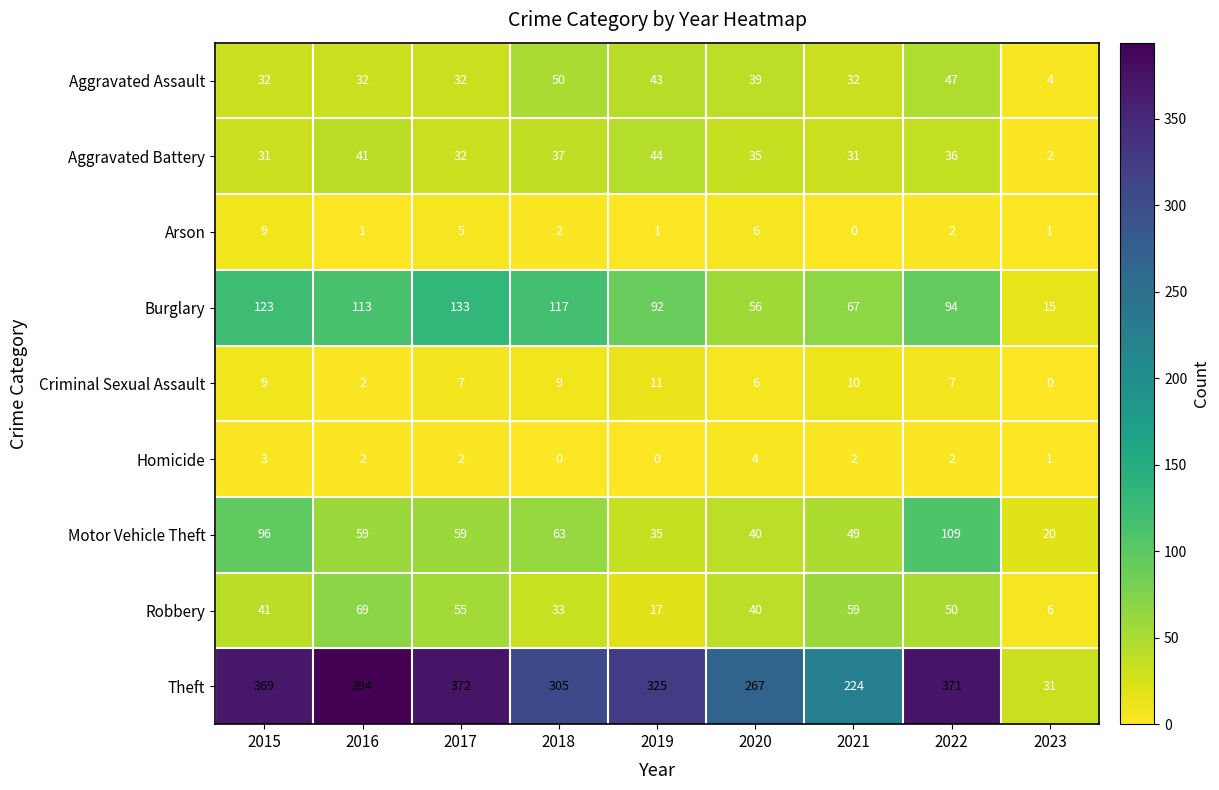

Between 2020 and 2015, which is larger?

2020